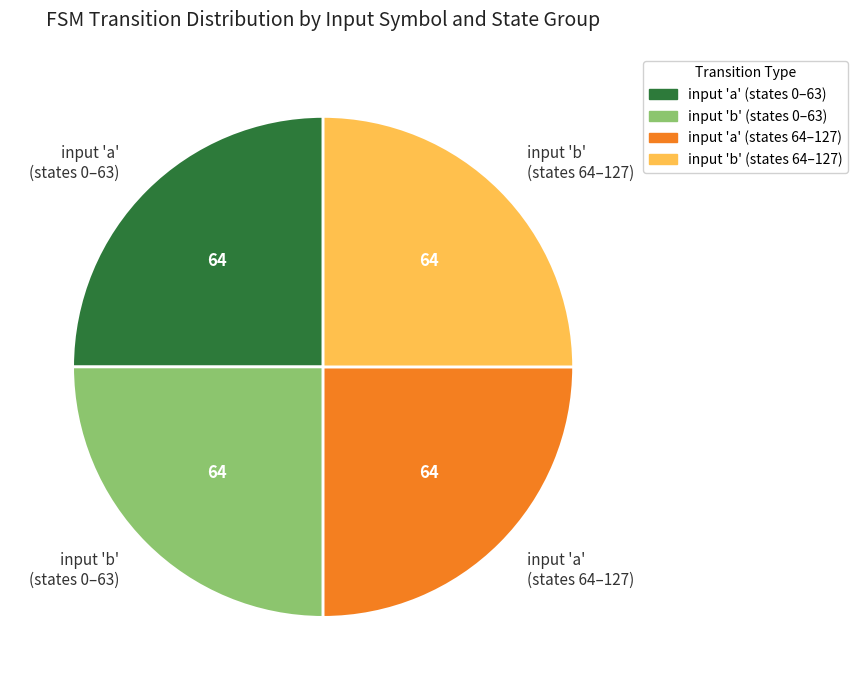

Is there a majority slice in this chart?

No